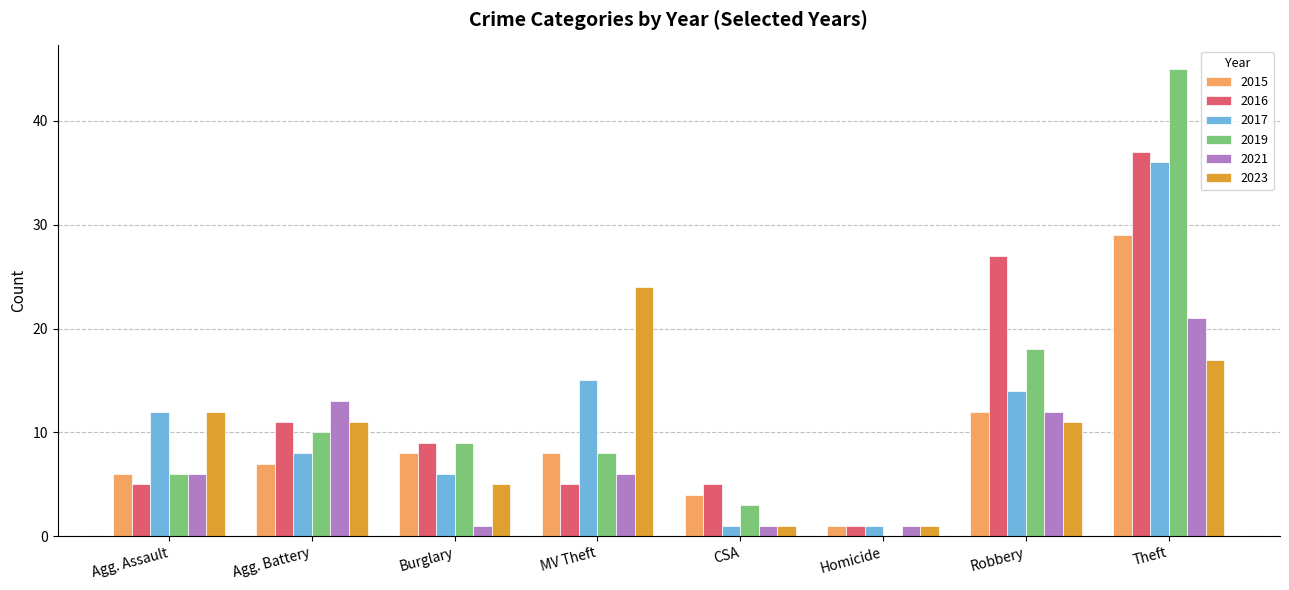

What is the sum of the 2016 values at Robbery and Homicide?

28